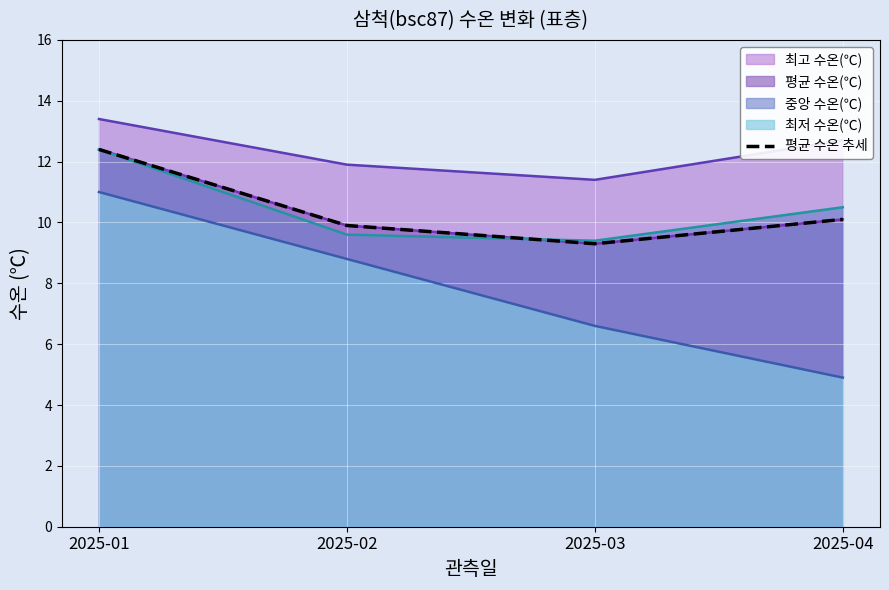

The value at 2025-04 is 10.1. True or false?

True